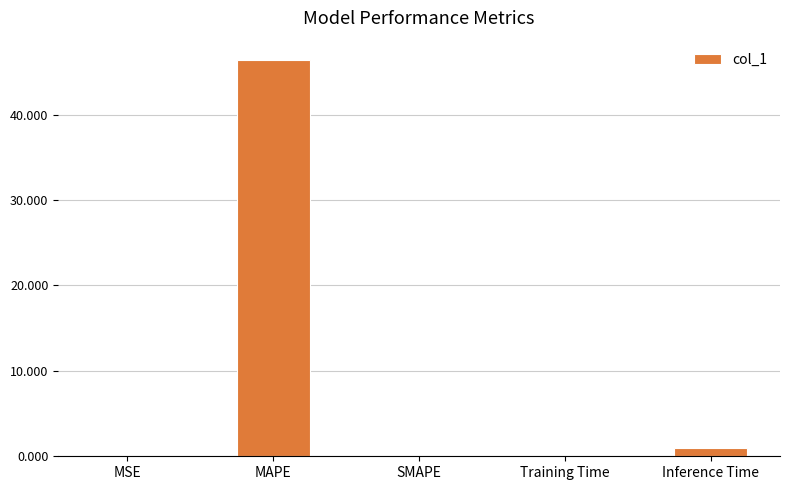

Read the value at Inference Time.

1.0